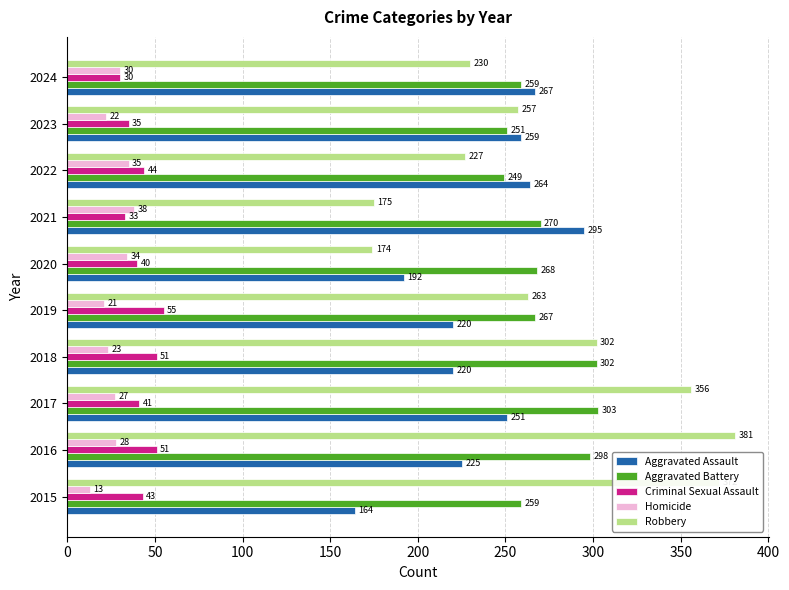

How many data points in Aggravated Battery are less than 268?

5